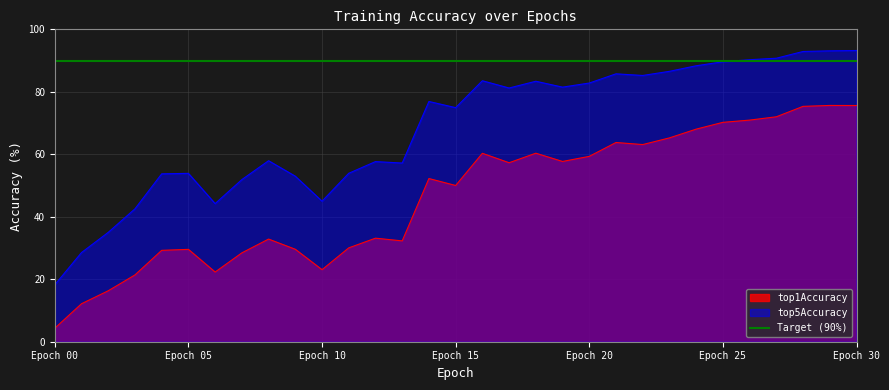

What is the difference between the maximum and minimum values in the top1Accuracy series?

71.3